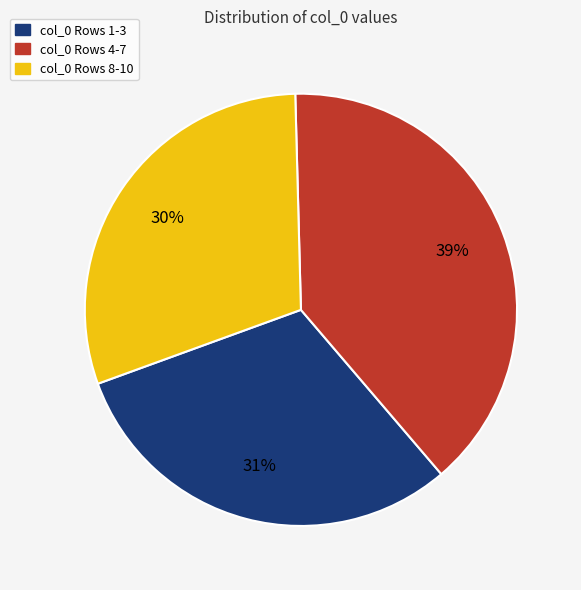

Does any single category account for the majority?

No